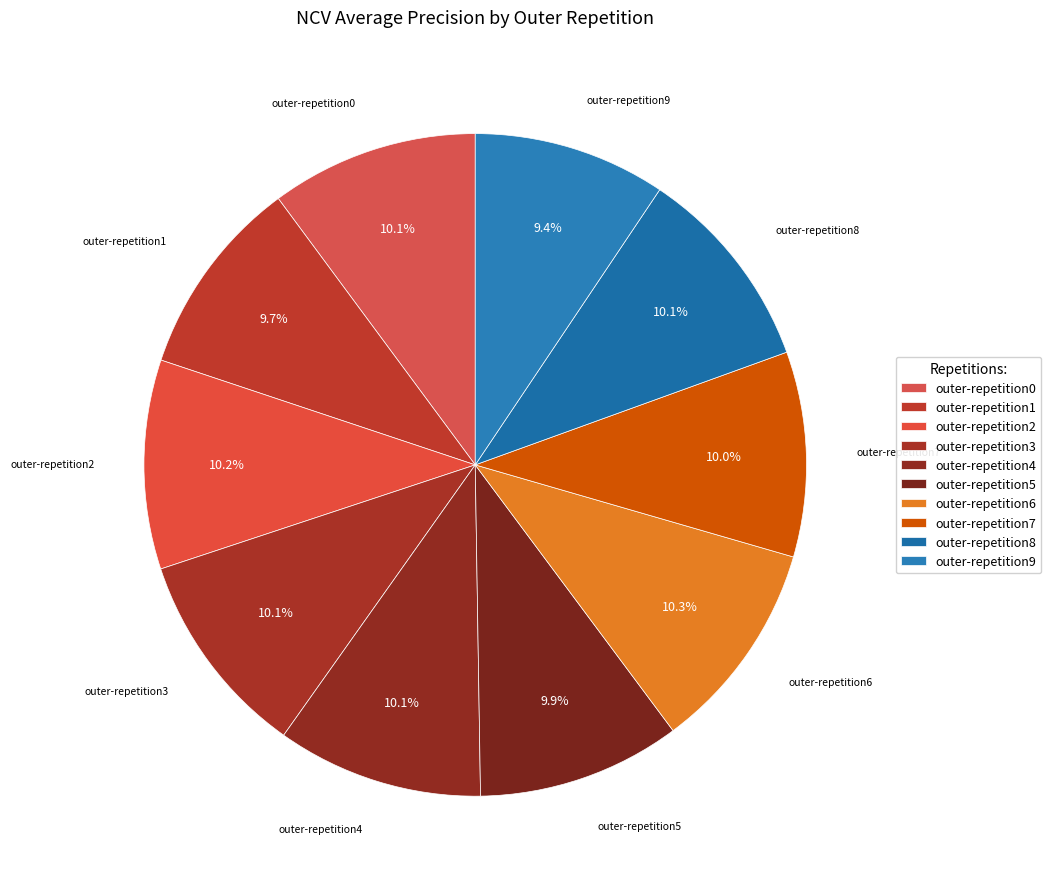

Count the number of slices in the pie.

10